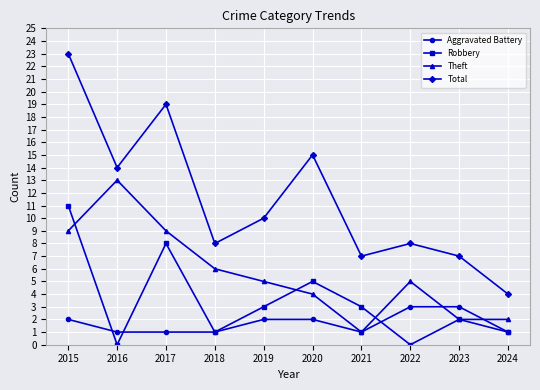

What is the sum of the Robbery values at 2022 and 2024?

1